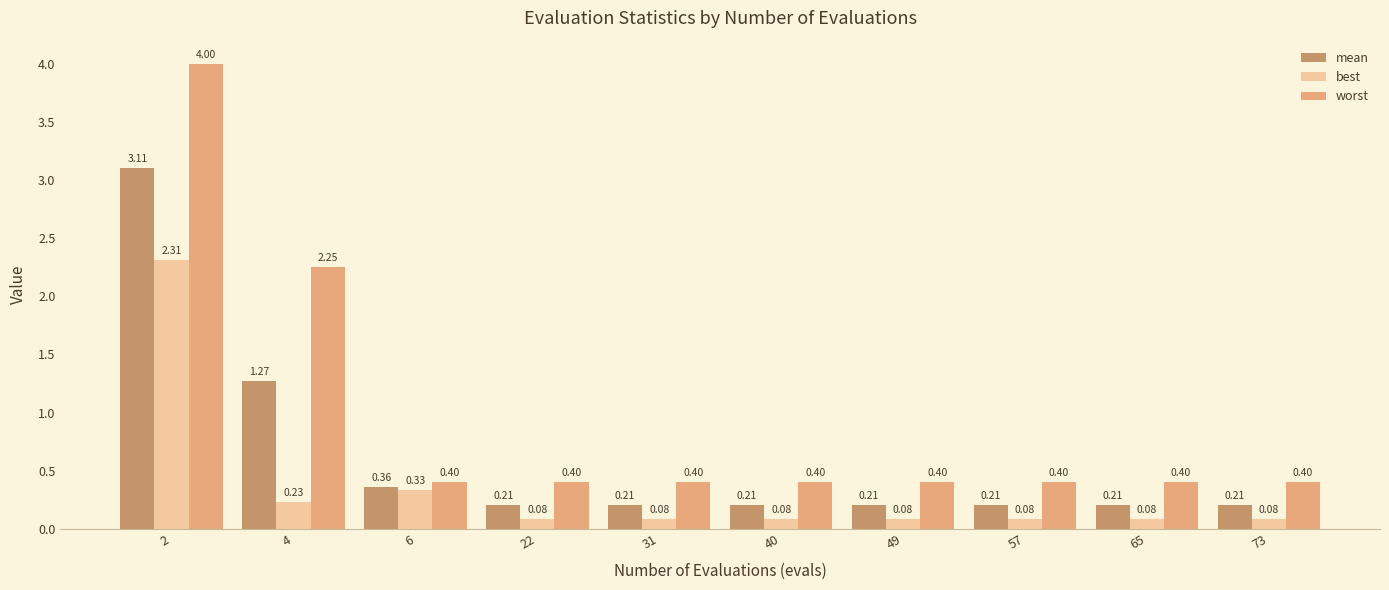

What is the difference between the maximum and second lowest values in the best series?

2.2